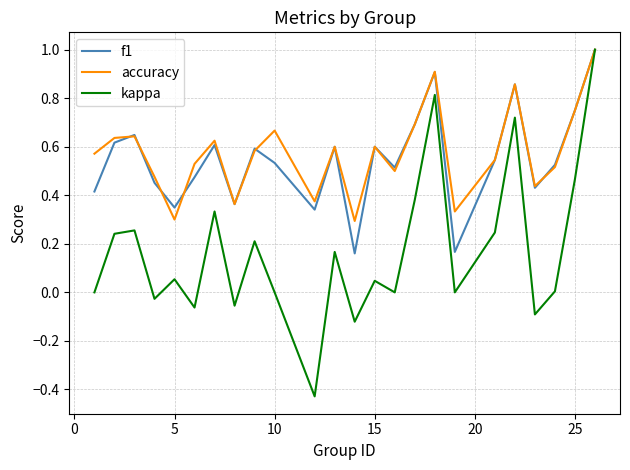

What is the sum of all f1 values?

13.1